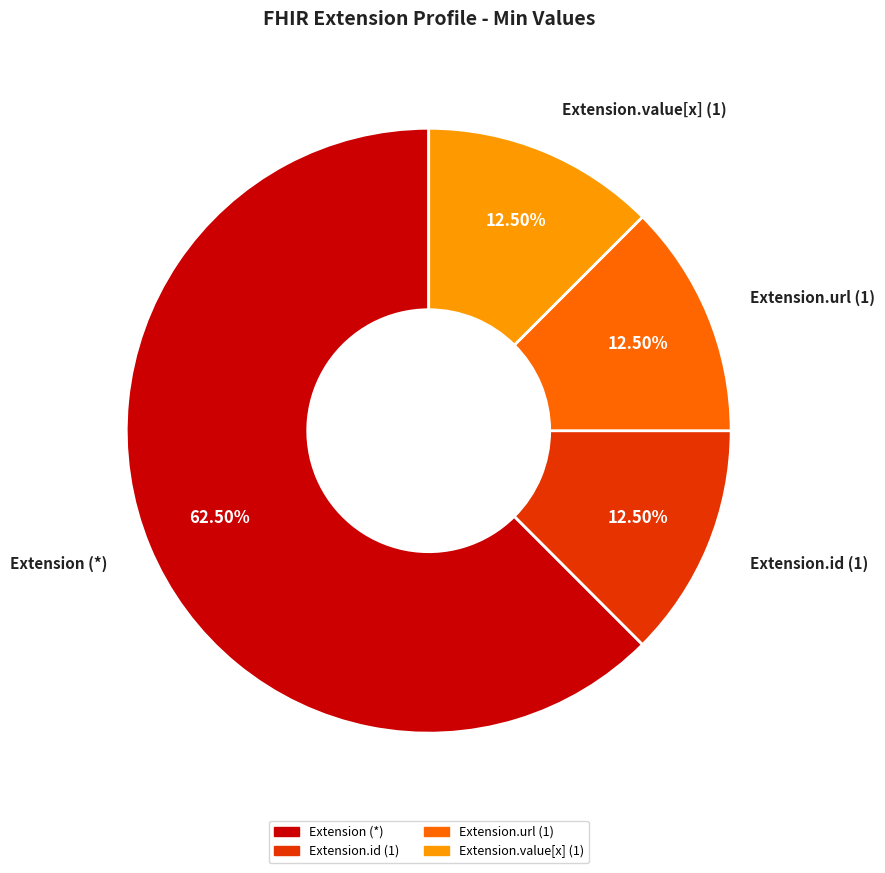

What is the largest slice in the pie chart?

Extension (*)